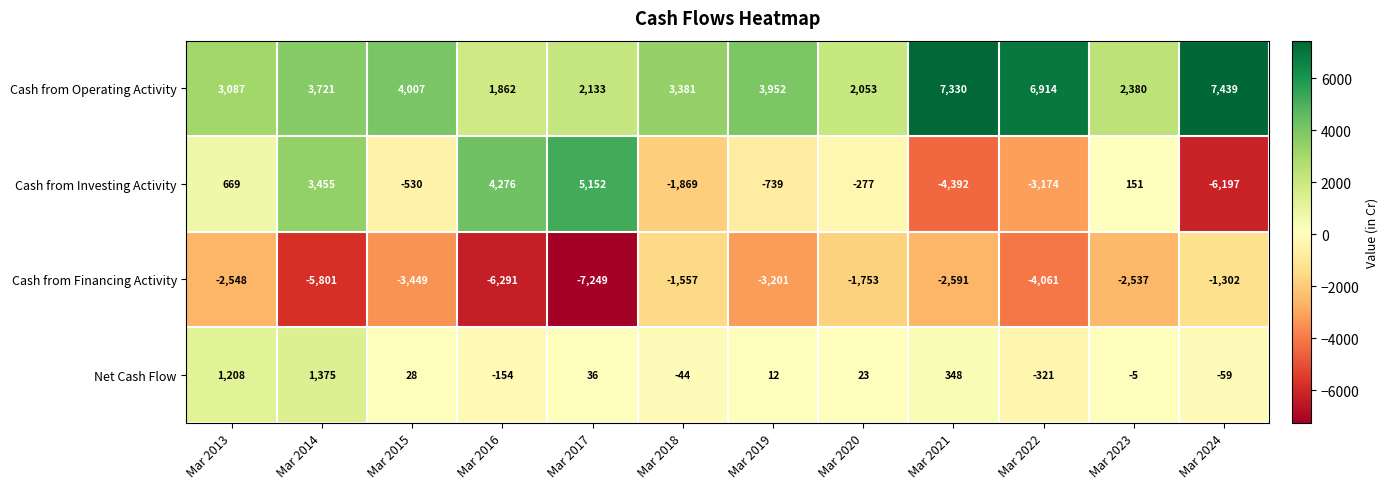

What is the spread (max minus min) of values at Mar 2024?

13636